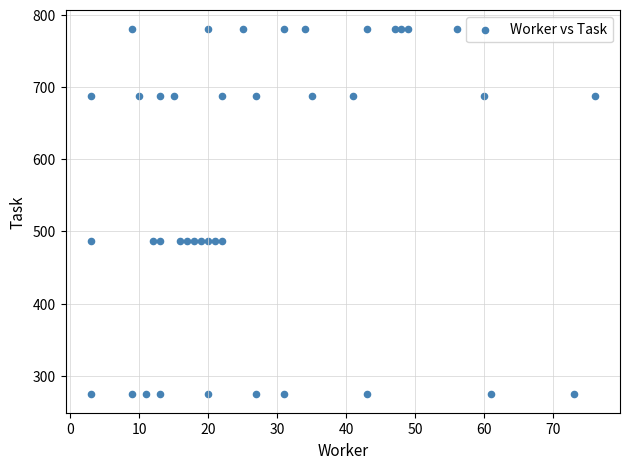

What is the range of X values (max minus min)?

73